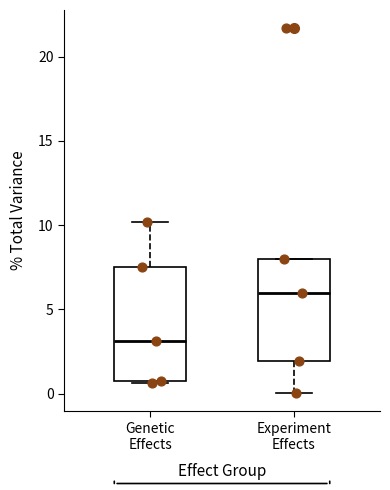

Comparing the boxes themselves (not the whiskers), which one is the tallest?

Genetic Effects